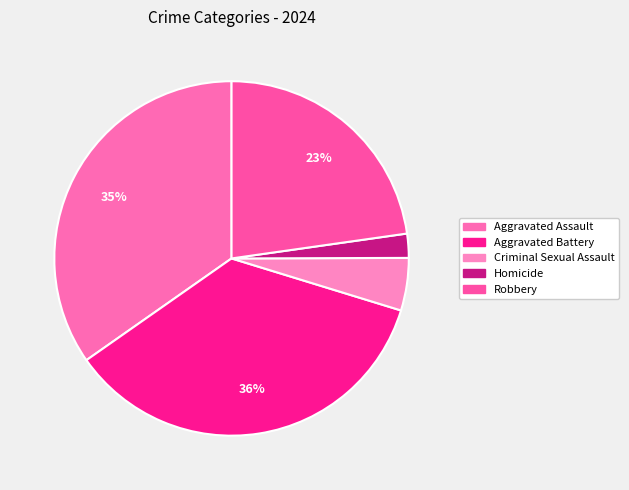

Is it true that Robbery is 17% of the pie?

False